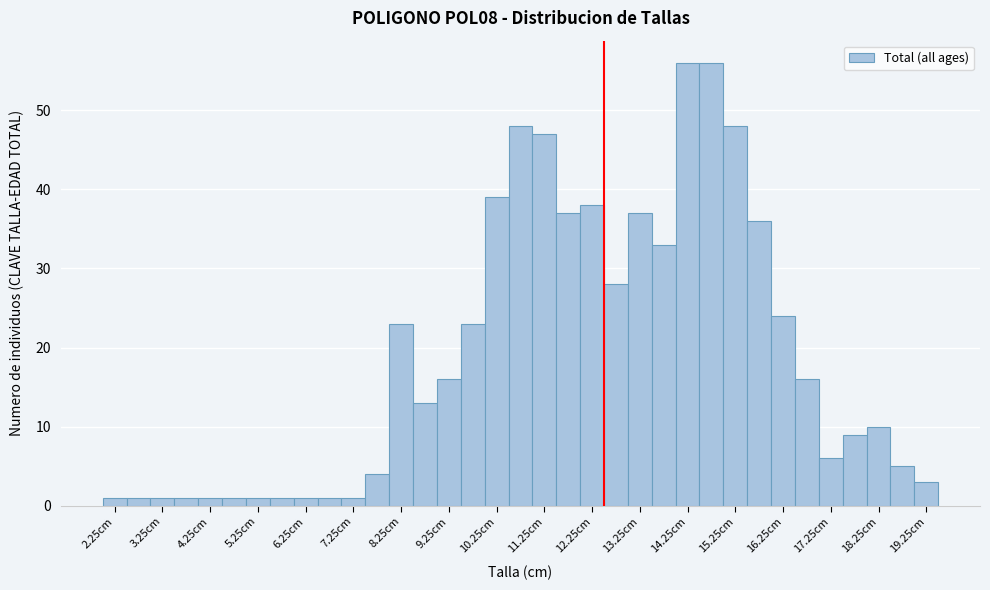

Reading left to right, list every bar in this chart as the range it spans on the x-axis followed by its height. The values are not printed on the chart, so give them approximately, as read against the axis.

2.0 to 2.5: 1
2.5 to 3.0: 1
3.0 to 3.5: 1
3.5 to 4.0: 1
4.0 to 4.5: 1
4.5 to 5.0: 1
5.0 to 5.5: 1
5.5 to 6.0: 1
6.0 to 6.5: 1
6.5 to 7.0: 1
7.0 to 7.5: 1
7.5 to 8.0: 4
8.0 to 8.5: 23
8.5 to 9.0: 13
9.0 to 9.5: 16
9.5 to 10.0: 23
10.0 to 10.5: 39
10.5 to 11.0: 48
11.0 to 11.5: 47
11.5 to 12.0: 37
12.0 to 12.5: 38
12.5 to 13.0: 28
13.0 to 13.5: 37
13.5 to 14.0: 33
14.0 to 14.5: 56
14.5 to 15.0: 56
15.0 to 15.5: 48
15.5 to 16.0: 36
16.0 to 16.5: 24
16.5 to 17.0: 16
17.0 to 17.5: 6
17.5 to 18.0: 9
18.0 to 18.5: 10
18.5 to 19.0: 5
19.0 to 19.5: 3